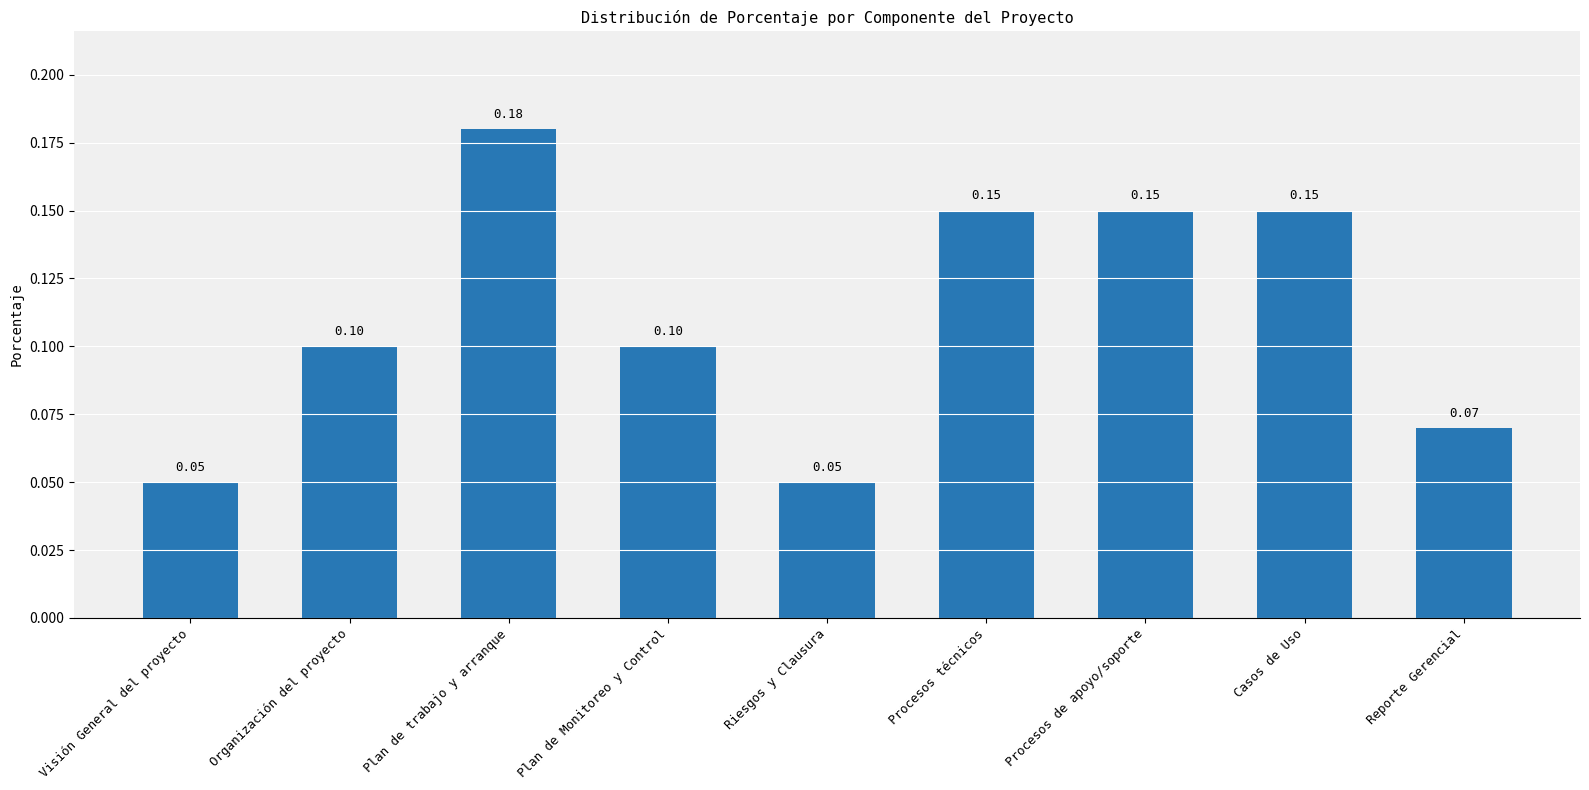

What is the label of the 5th bar from the left?

Riesgos y Clausura